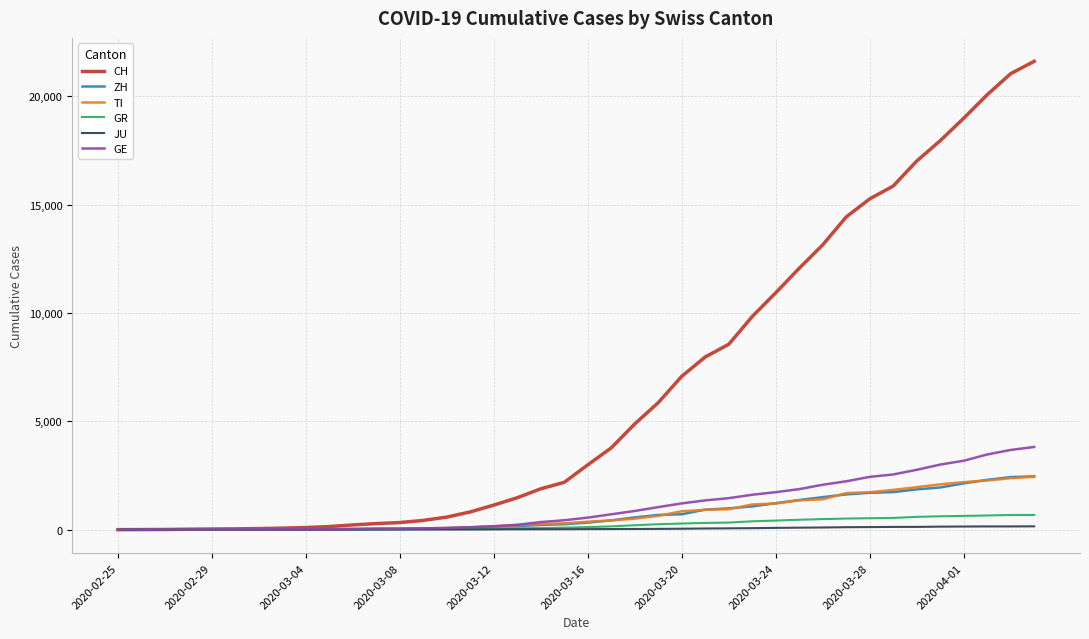

Which series has the largest range (max minus min)?

CH